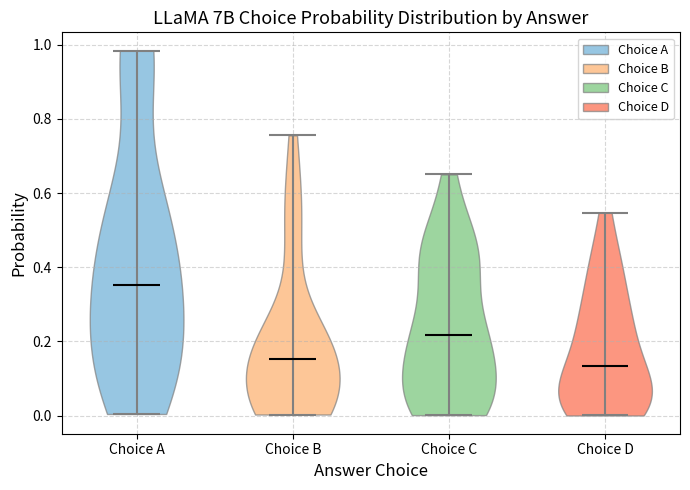

Reading left to right, read every violin against the y-axis: where its median line is, and the lowest and highest points it reaches. The values are not printed on the chart, so give them approximately, as read against the axis.

Choice A: median line 0.36, lowest point 0.00, highest point 0.98
Choice B: median line 0.16, lowest point 0.00, highest point 0.76
Choice C: median line 0.22, lowest point 0.00, highest point 0.66
Choice D: median line 0.14, lowest point 0.00, highest point 0.54